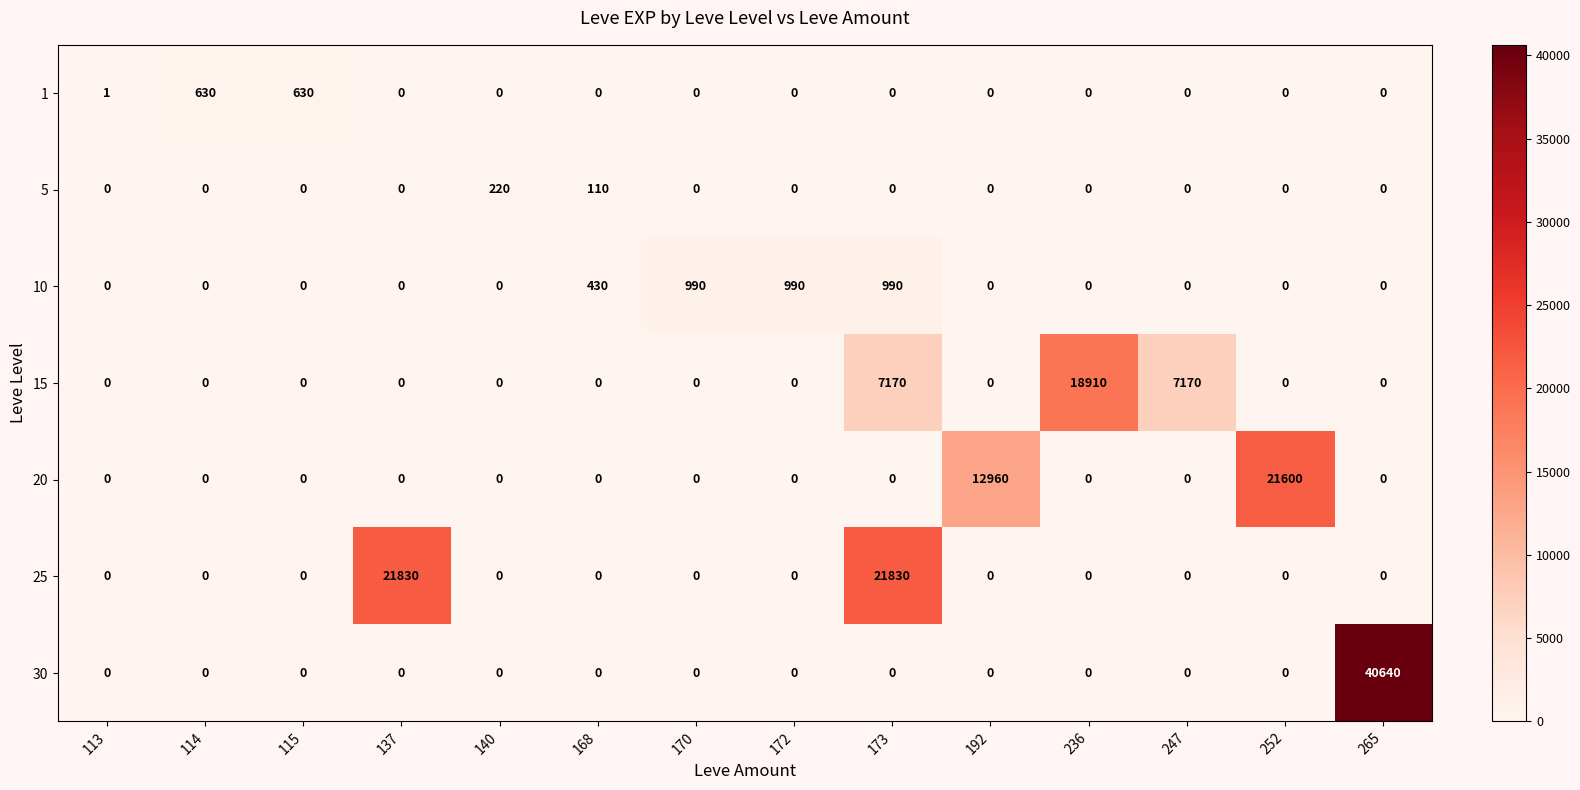

At which category does the chart reach its peak across all series?

265